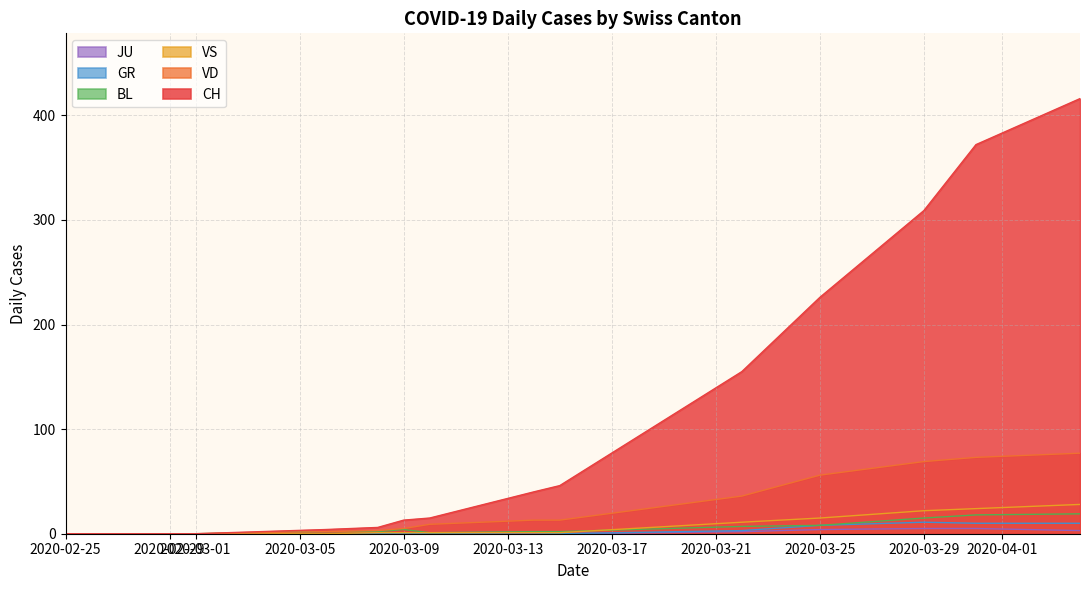

Rank the series by their maximum value, from highest to lowest.

CH, VD, VS, BL, GR, JU